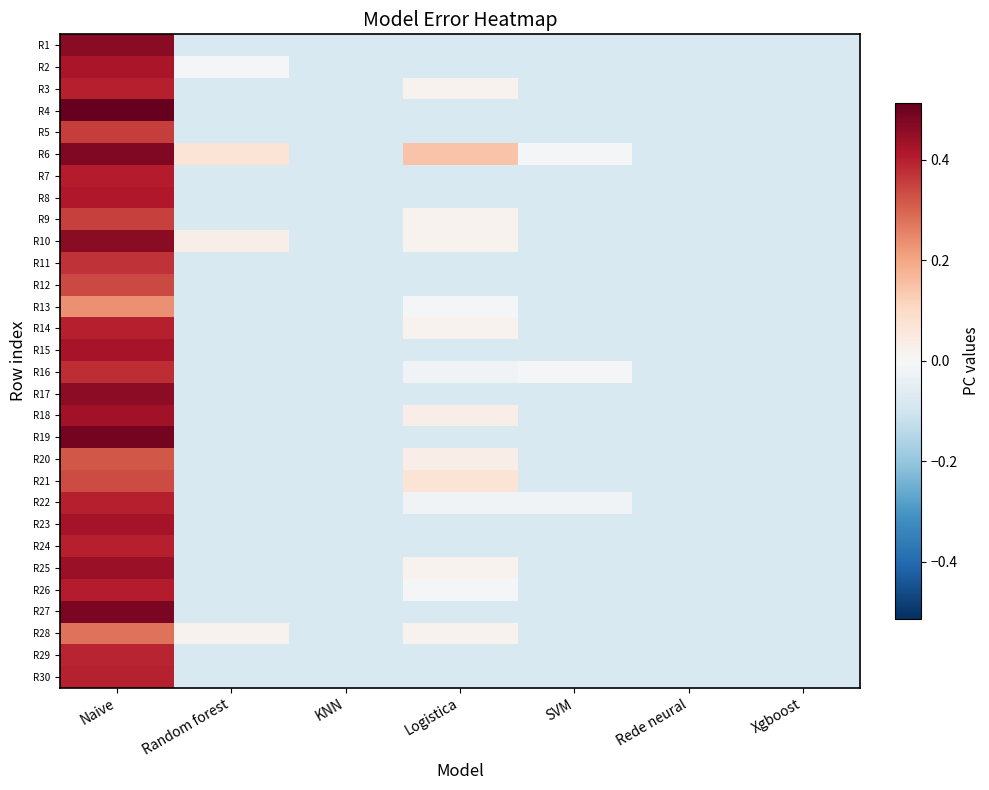

Reading right to left, list all the values displayed in this chart.

R1: Xgboost=-0.1	Rede neural=-0.1	SVM=-0.1	Logistica=-0.1	KNN=-0.1	Random forest=-0.1	Naive=0.5
R2: Xgboost=-0.1	Rede neural=-0.1	SVM=-0.1	Logistica=-0.1	KNN=-0.1	Random forest=-0.0	Naive=0.4
R3: Xgboost=-0.1	Rede neural=-0.1	SVM=-0.1	Logistica=0.0	KNN=-0.1	Random forest=-0.1	Naive=0.4
R4: Xgboost=-0.1	Rede neural=-0.1	SVM=-0.1	Logistica=-0.1	KNN=-0.1	Random forest=-0.1	Naive=0.5
R5: Xgboost=-0.1	Rede neural=-0.1	SVM=-0.1	Logistica=-0.1	KNN=-0.1	Random forest=-0.1	Naive=0.4
R6: Xgboost=-0.1	Rede neural=-0.1	SVM=-0.0	Logistica=0.1	KNN=-0.1	Random forest=0.1	Naive=0.5
R7: Xgboost=-0.1	Rede neural=-0.1	SVM=-0.1	Logistica=-0.1	KNN=-0.1	Random forest=-0.1	Naive=0.4
R8: Xgboost=-0.1	Rede neural=-0.1	SVM=-0.1	Logistica=-0.1	KNN=-0.1	Random forest=-0.1	Naive=0.4
R9: Xgboost=-0.1	Rede neural=-0.1	SVM=-0.1	Logistica=0.0	KNN=-0.1	Random forest=-0.1	Naive=0.4
R10: Xgboost=-0.1	Rede neural=-0.1	SVM=-0.1	Logistica=0.0	KNN=-0.1	Random forest=0.0	Naive=0.5
R11: Xgboost=-0.1	Rede neural=-0.1	SVM=-0.1	Logistica=-0.1	KNN=-0.1	Random forest=-0.1	Naive=0.4
R12: Xgboost=-0.1	Rede neural=-0.1	SVM=-0.1	Logistica=-0.1	KNN=-0.1	Random forest=-0.1	Naive=0.3
R13: Xgboost=-0.1	Rede neural=-0.1	SVM=-0.1	Logistica=-0.0	KNN=-0.1	Random forest=-0.1	Naive=0.2
R14: Xgboost=-0.1	Rede neural=-0.1	SVM=-0.1	Logistica=0.0	KNN=-0.1	Random forest=-0.1	Naive=0.4
R15: Xgboost=-0.1	Rede neural=-0.1	SVM=-0.1	Logistica=-0.1	KNN=-0.1	Random forest=-0.1	Naive=0.4
R16: Xgboost=-0.1	Rede neural=-0.1	SVM=-0.0	Logistica=-0.0	KNN=-0.1	Random forest=-0.1	Naive=0.4
R17: Xgboost=-0.1	Rede neural=-0.1	SVM=-0.1	Logistica=-0.1	KNN=-0.1	Random forest=-0.1	Naive=0.5
R18: Xgboost=-0.1	Rede neural=-0.1	SVM=-0.1	Logistica=0.0	KNN=-0.1	Random forest=-0.1	Naive=0.4
R19: Xgboost=-0.1	Rede neural=-0.1	SVM=-0.1	Logistica=-0.1	KNN=-0.1	Random forest=-0.1	Naive=0.5
R20: Xgboost=-0.1	Rede neural=-0.1	SVM=-0.1	Logistica=0.0	KNN=-0.1	Random forest=-0.1	Naive=0.3
R21: Xgboost=-0.1	Rede neural=-0.1	SVM=-0.1	Logistica=0.1	KNN=-0.1	Random forest=-0.1	Naive=0.3
R22: Xgboost=-0.1	Rede neural=-0.1	SVM=-0.0	Logistica=-0.0	KNN=-0.1	Random forest=-0.1	Naive=0.4
R23: Xgboost=-0.1	Rede neural=-0.1	SVM=-0.1	Logistica=-0.1	KNN=-0.1	Random forest=-0.1	Naive=0.4
R24: Xgboost=-0.1	Rede neural=-0.1	SVM=-0.1	Logistica=-0.1	KNN=-0.1	Random forest=-0.1	Naive=0.4
R25: Xgboost=-0.1	Rede neural=-0.1	SVM=-0.1	Logistica=0.0	KNN=-0.1	Random forest=-0.1	Naive=0.4
R26: Xgboost=-0.1	Rede neural=-0.1	SVM=-0.1	Logistica=-0.0	KNN=-0.1	Random forest=-0.1	Naive=0.4
R27: Xgboost=-0.1	Rede neural=-0.1	SVM=-0.1	Logistica=-0.1	KNN=-0.1	Random forest=-0.1	Naive=0.5
R28: Xgboost=-0.1	Rede neural=-0.1	SVM=-0.1	Logistica=0.0	KNN=-0.1	Random forest=0.0	Naive=0.3
R29: Xgboost=-0.1	Rede neural=-0.1	SVM=-0.1	Logistica=-0.1	KNN=-0.1	Random forest=-0.1	Naive=0.4
R30: Xgboost=-0.1	Rede neural=-0.1	SVM=-0.1	Logistica=-0.1	KNN=-0.1	Random forest=-0.1	Naive=0.4